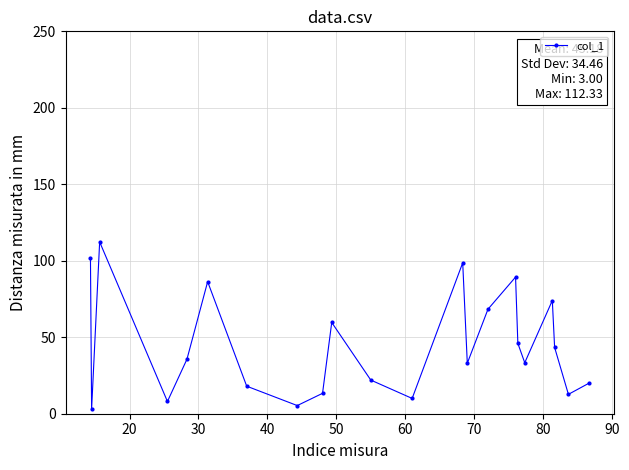

What is the minimum value shown in the chart?

3.0